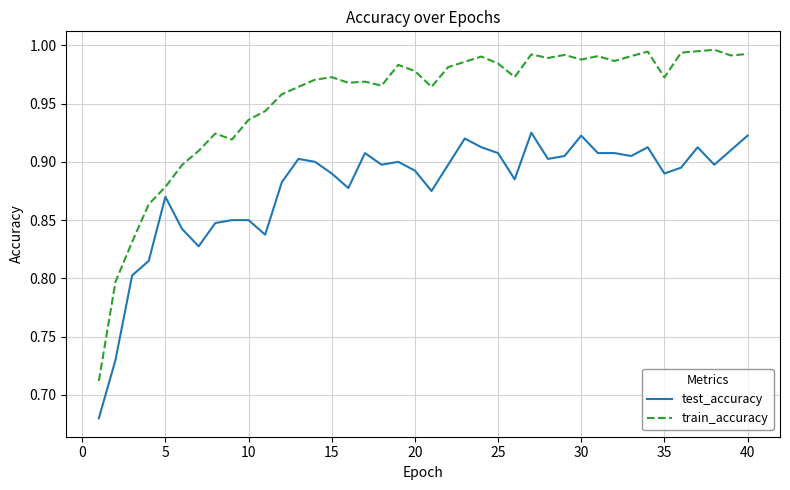

True or false: test_accuracy and train_accuracy cross at least once.

False